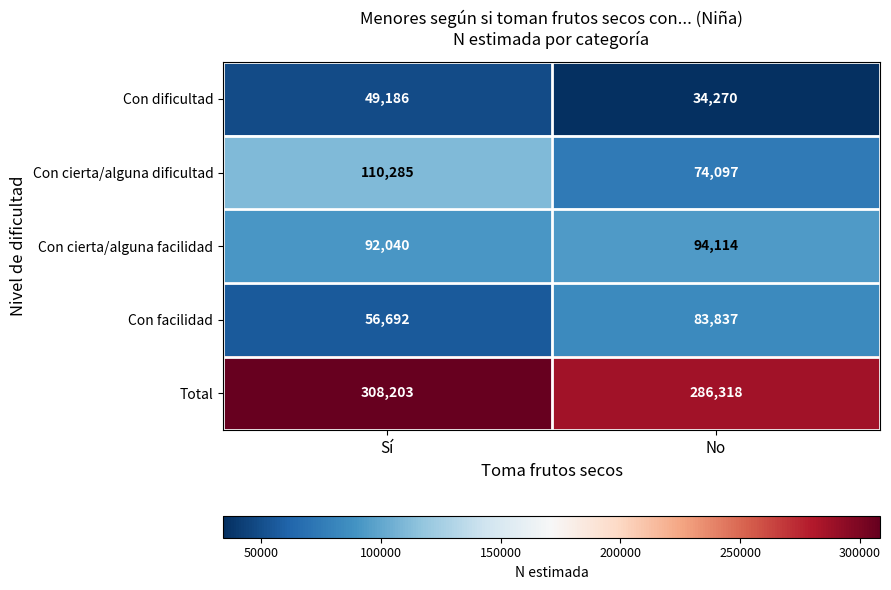

At which category is the sum across all series the highest?

Sí